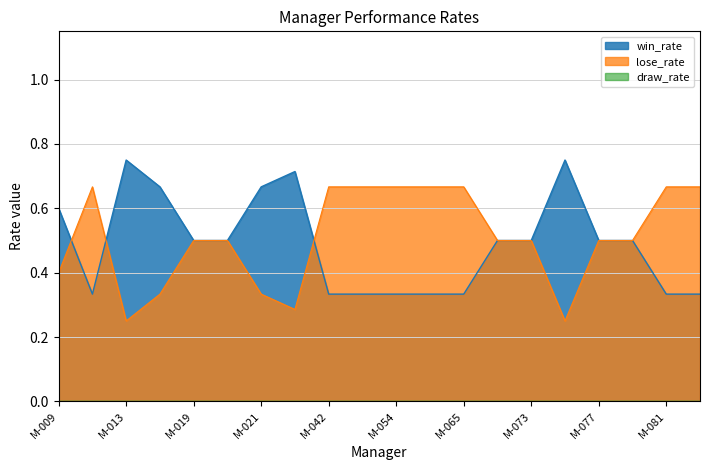

At which label is lose_rate closest to 0?

M-011